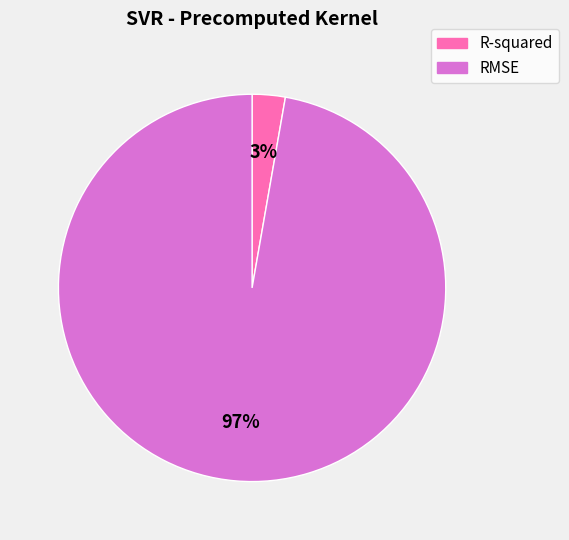

To the nearest percent, what is the combined percentage of R-squared and RMSE?

100%